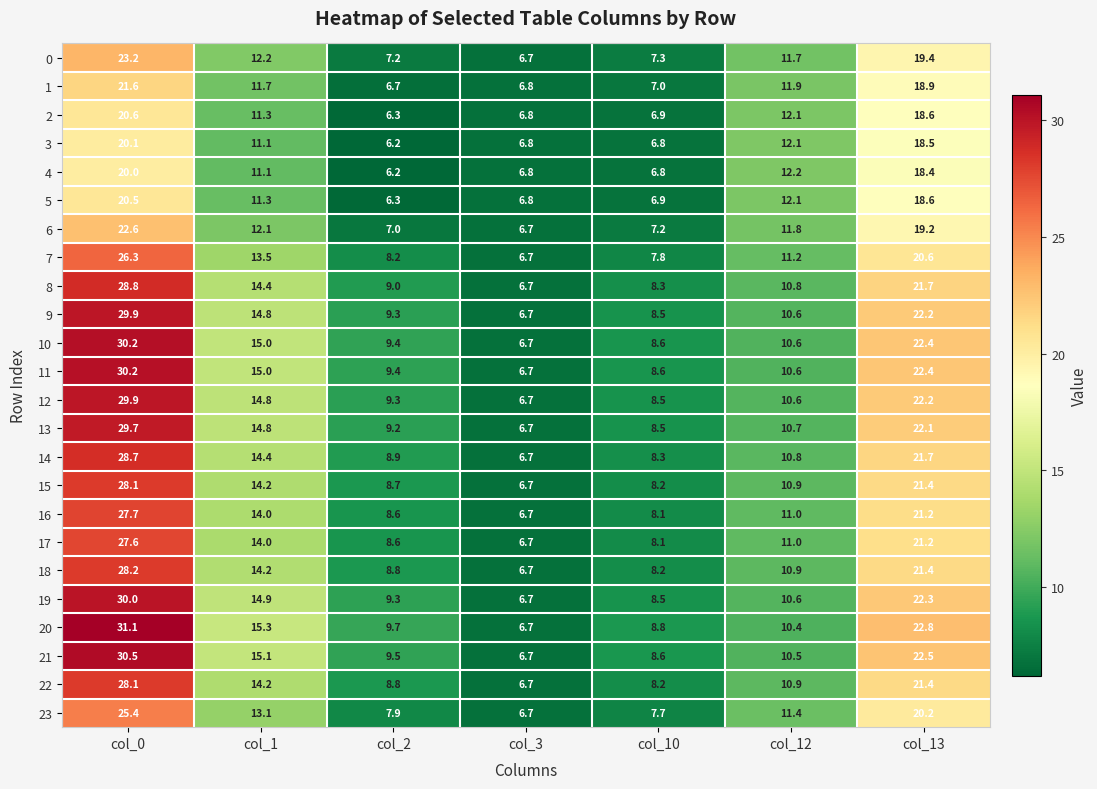

What is the difference between the maximum and minimum values in the 13 series?

23.0